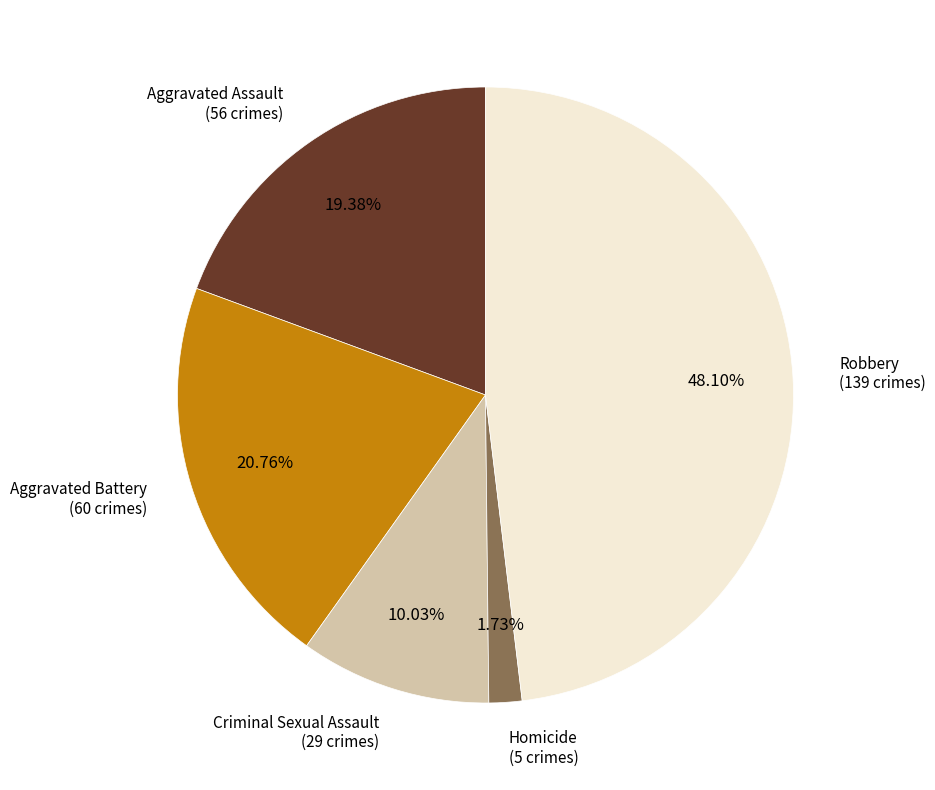

Does any single category account for the majority?

No